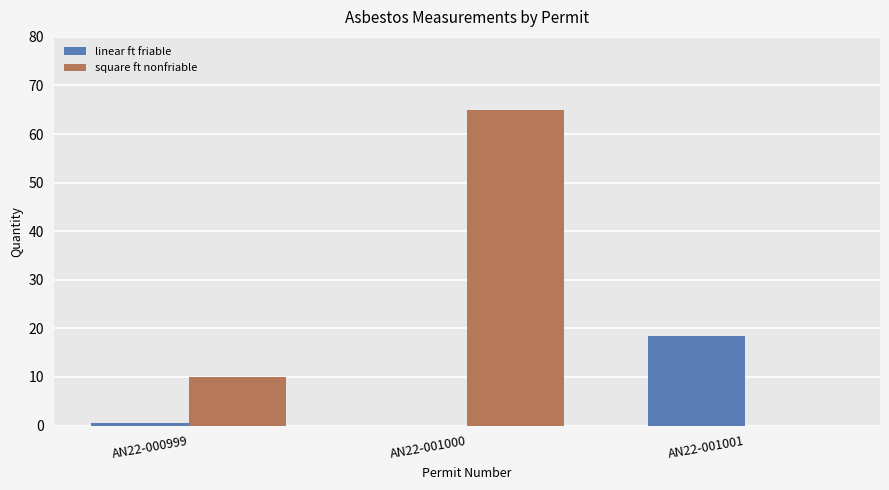

At which label is square ft nonfriable closest to 32?

AN22-000999